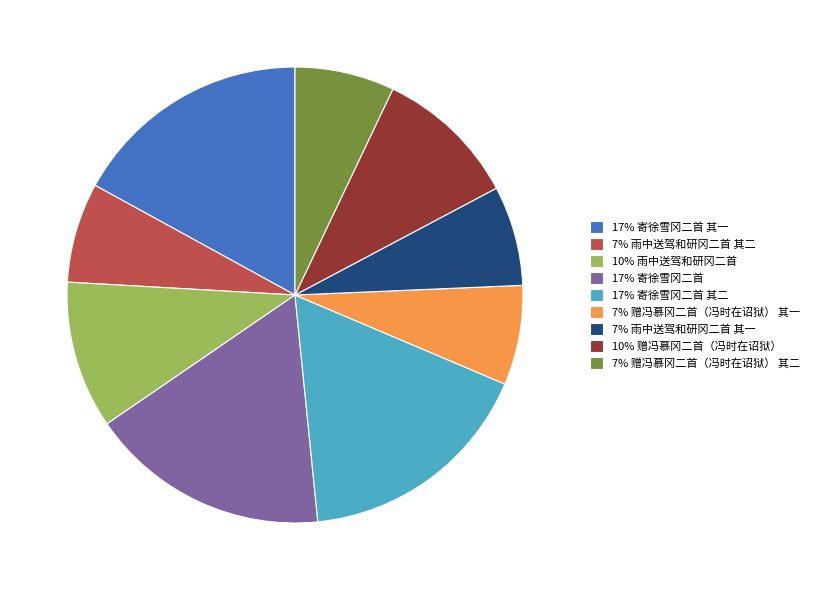

Between 17% 寄徐雪冈二首 其一 and 10% 赠冯慕冈二首（冯时在诏狱）, which is larger?

17% 寄徐雪冈二首 其一